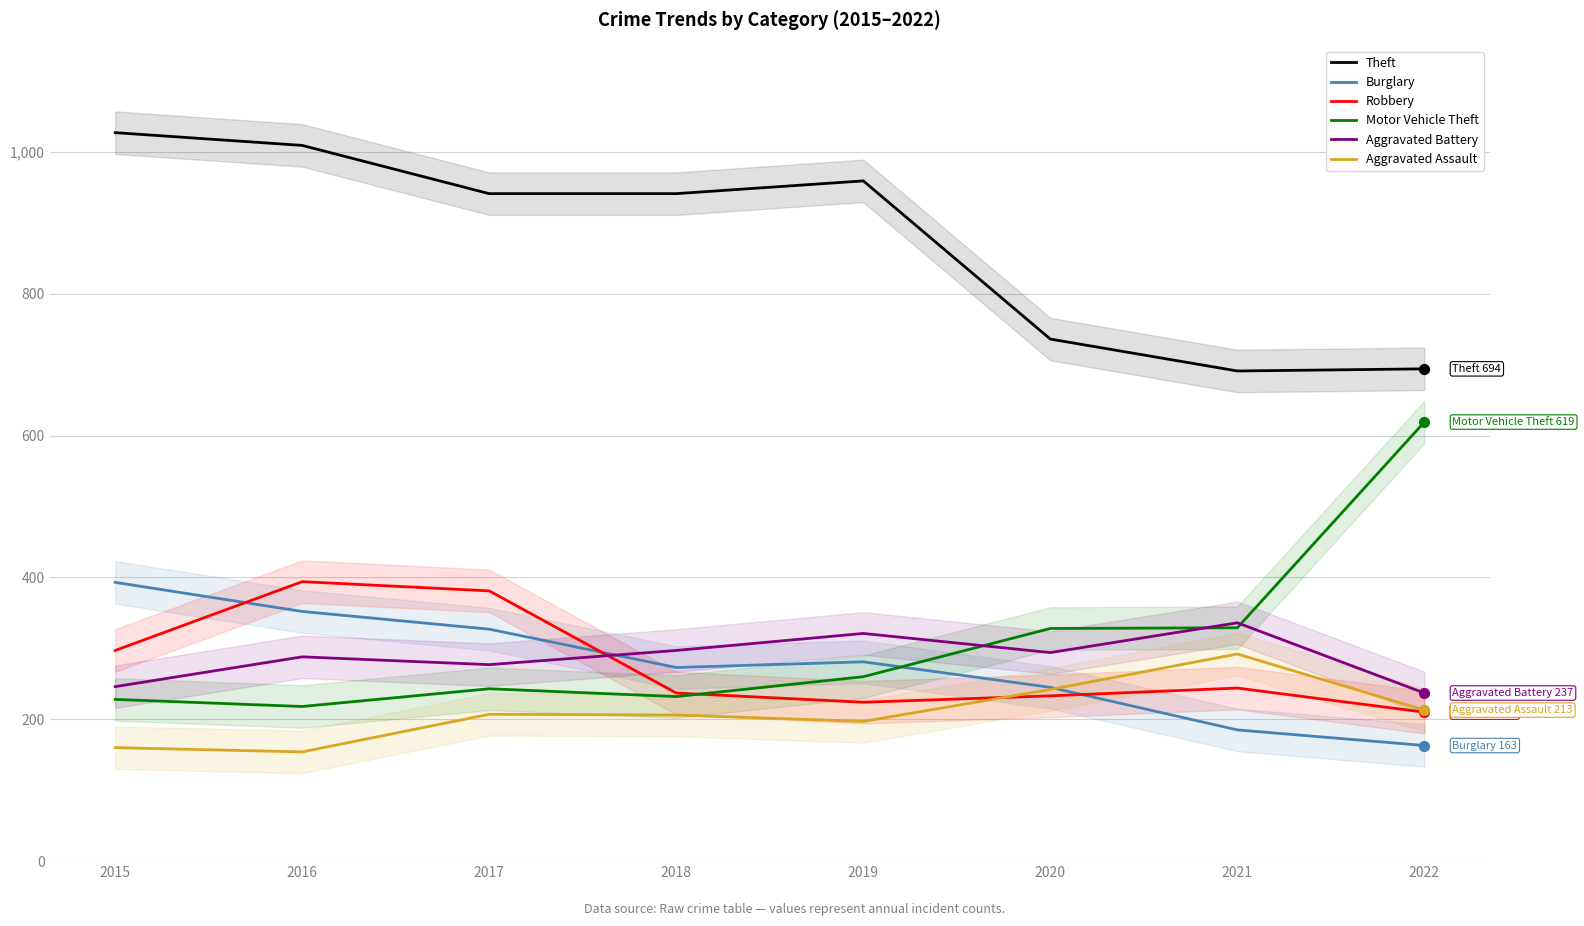

Which series reaches the minimum Y coordinate?

Aggravated Assault